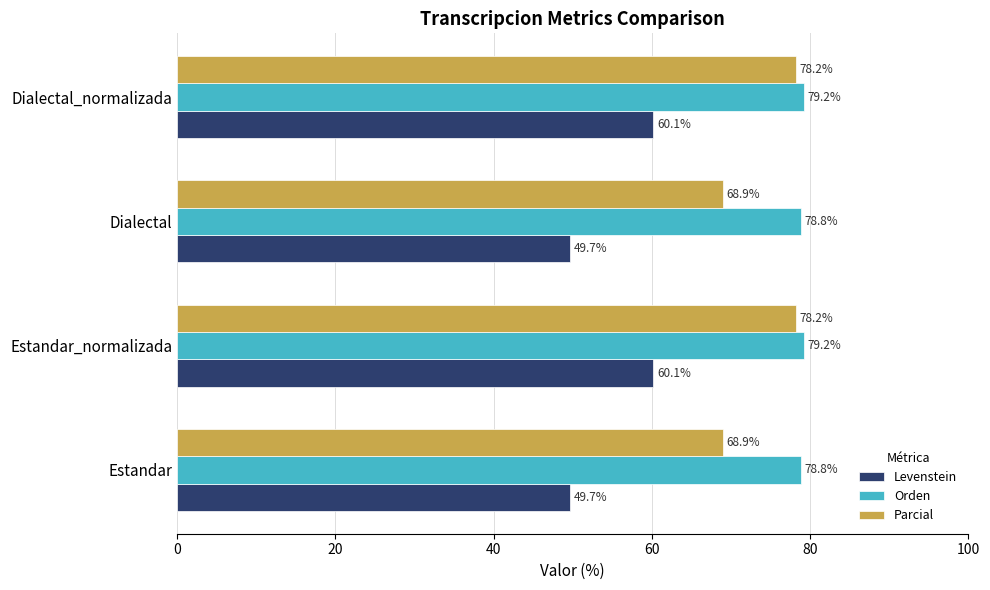

Rank the series at Dialectal_normalizada from lowest to highest value.

Levenstein, Parcial, Orden